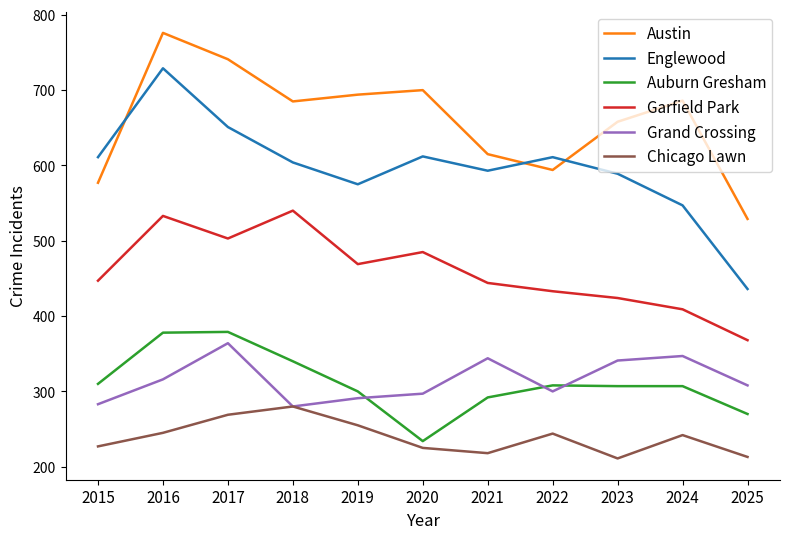

True or false: Garfield Park and Chicago Lawn intersect in this chart.

False